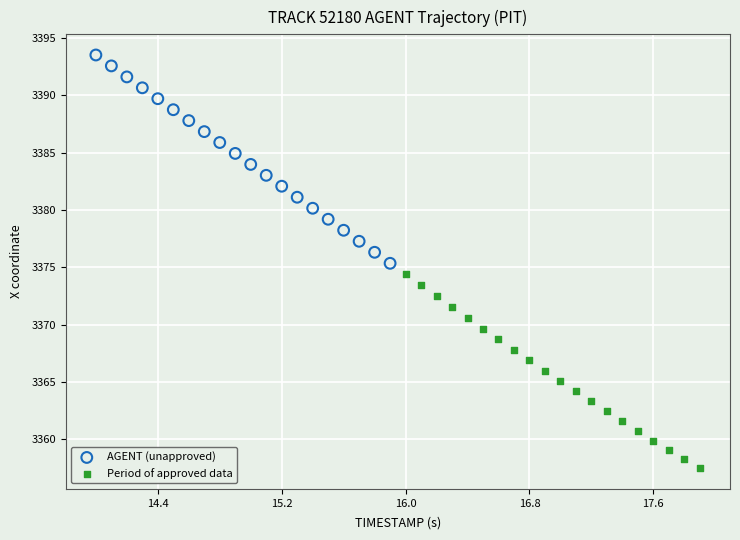

Which series has the widest spread of Y values?

AGENT (unapproved)